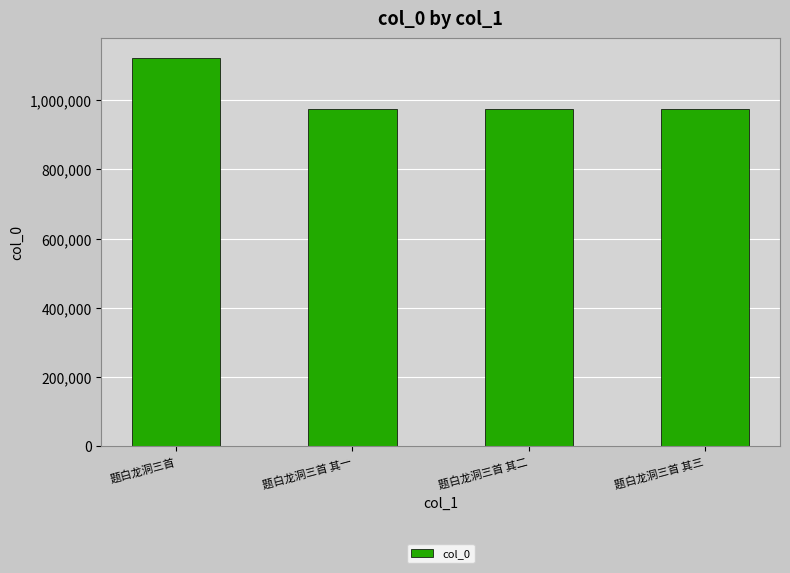

How many bars are there in total?

4